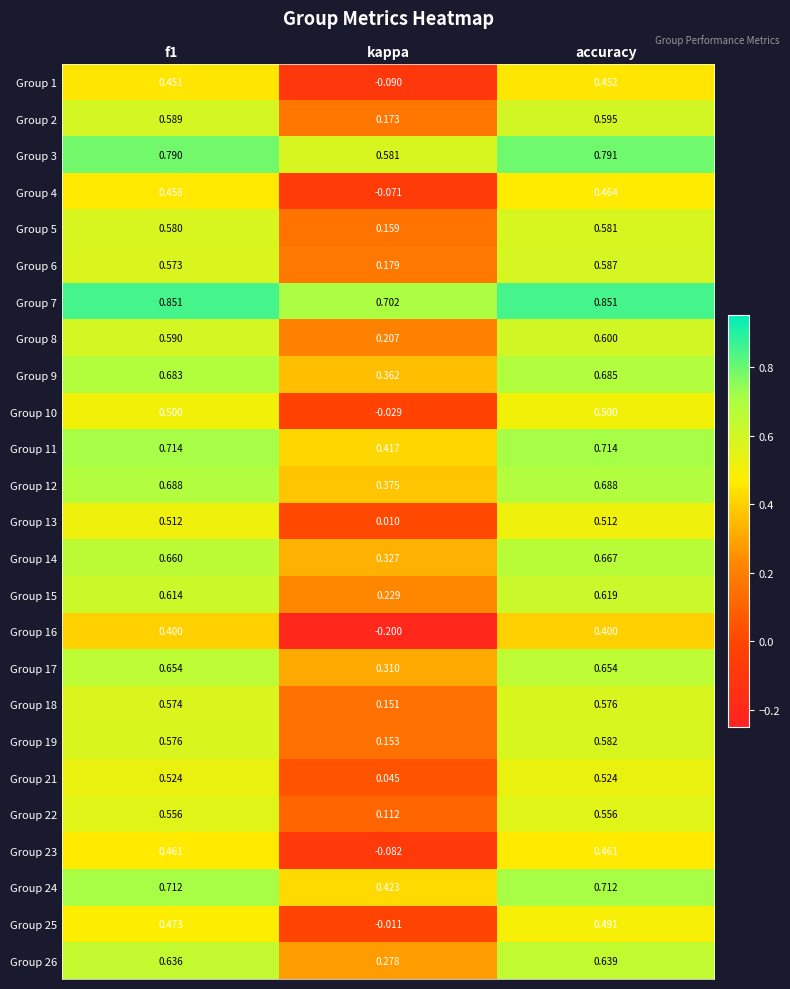

Where is Group 24 nearest to the value 0?

kappa